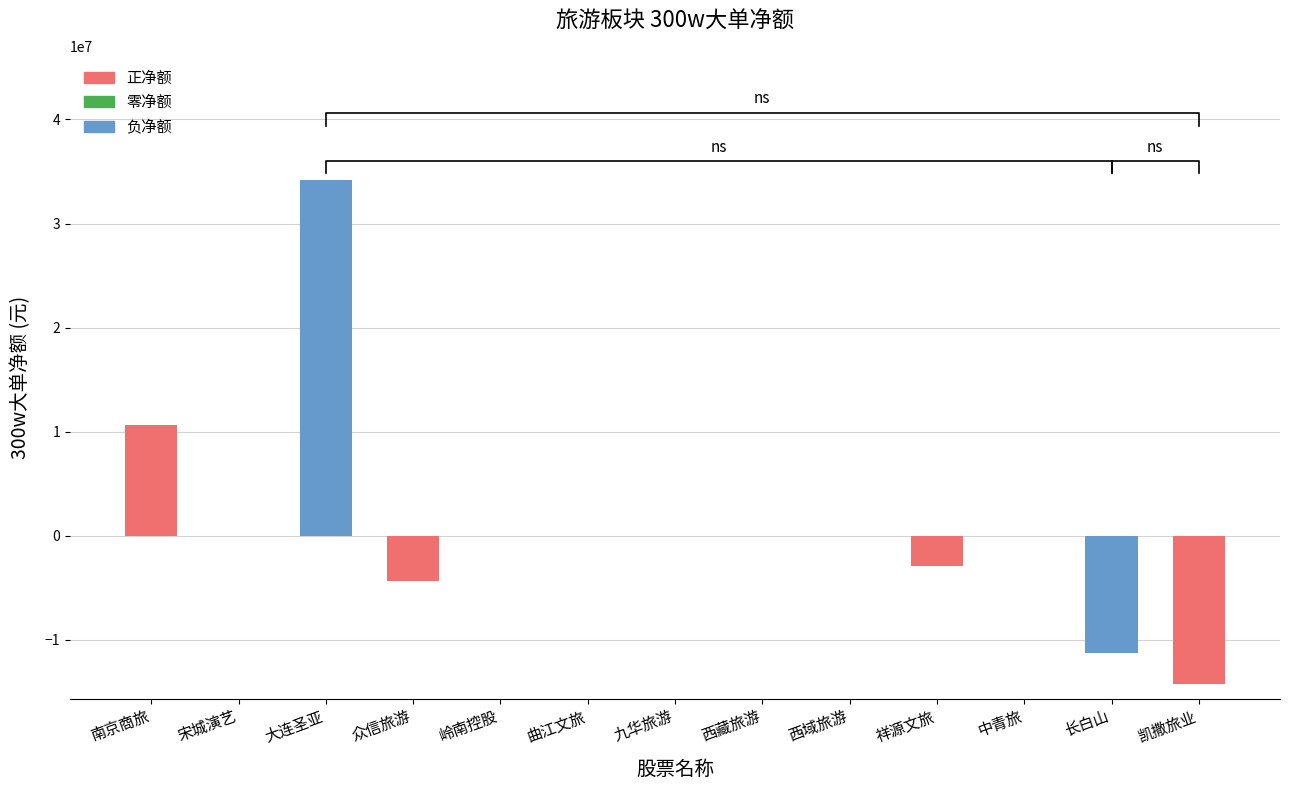

Does the chart contain any negative values?

Yes